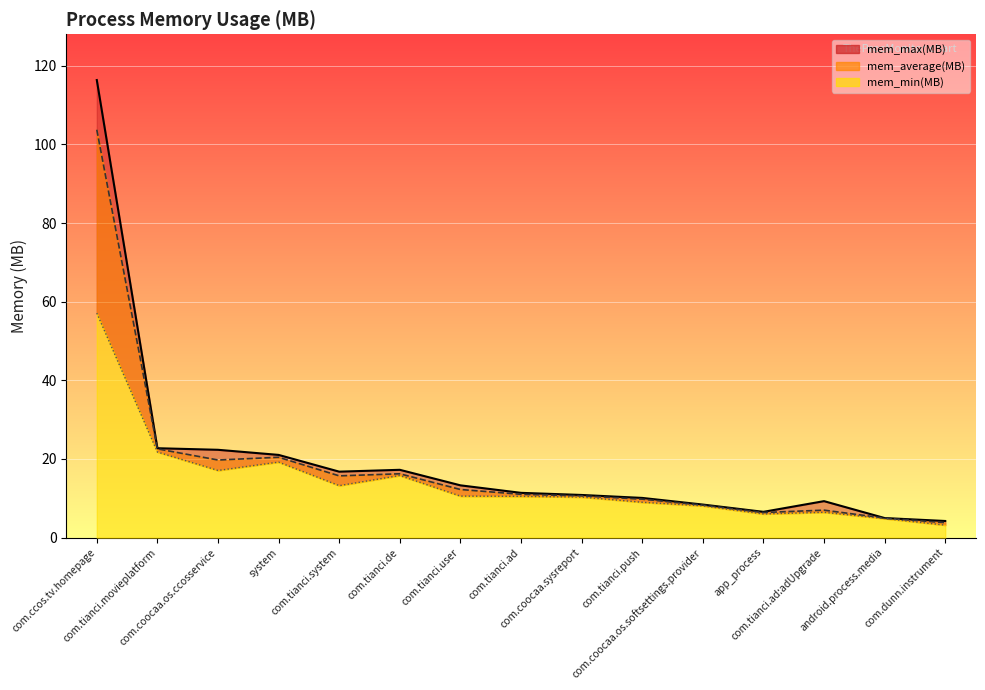

How many lines are shown in the chart?

3